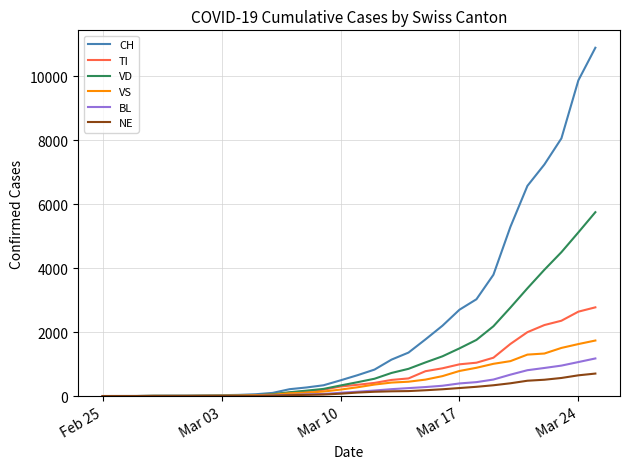

Which series has the largest total across all categories?

CH